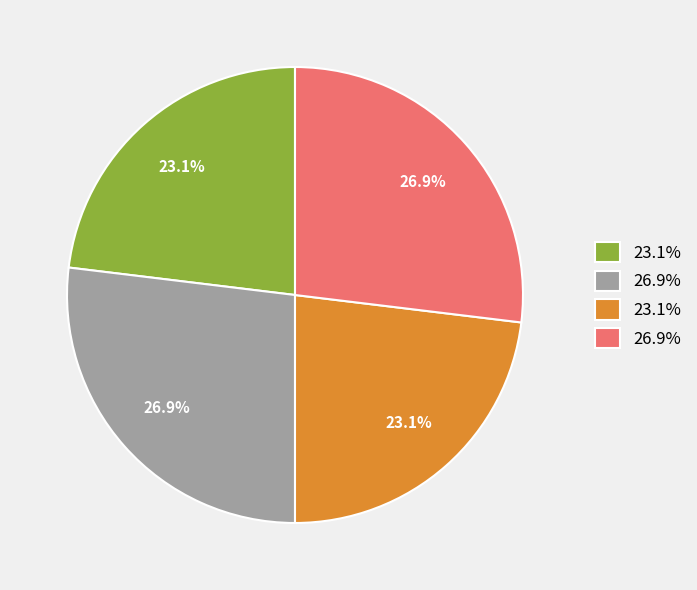

How many slices are in this pie chart?

4